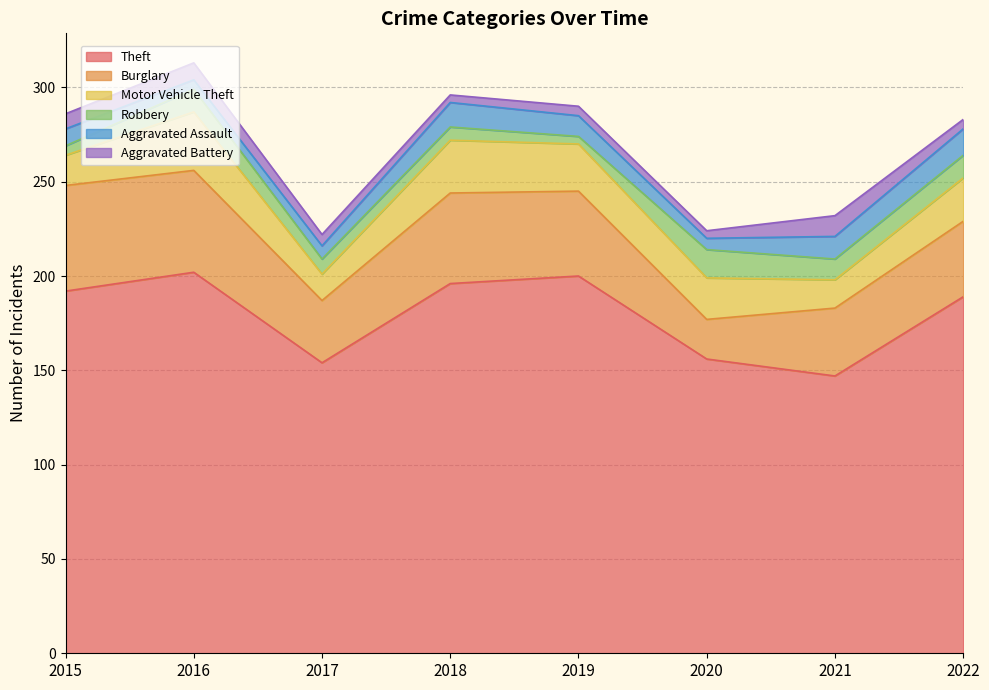

Reading left to right, transcribe all the data shown in this chart.

Theft: 192	202	154	196	200	156	147	189
Burglary: 56	54	33	48	45	21	36	40
Motor Vehicle Theft: 16	31	14	28	25	22	15	23
Robbery: 5	12	8	7	4	15	11	12
Aggravated Assault: 9	5	7	13	11	6	12	14
Aggravated Battery: 8	9	6	4	5	4	11	5